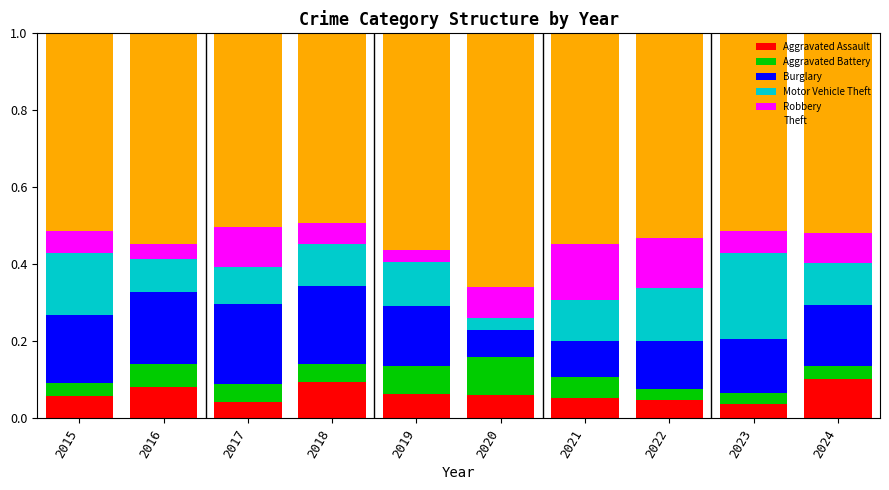

What is the total value across all series at 2016?

1.0